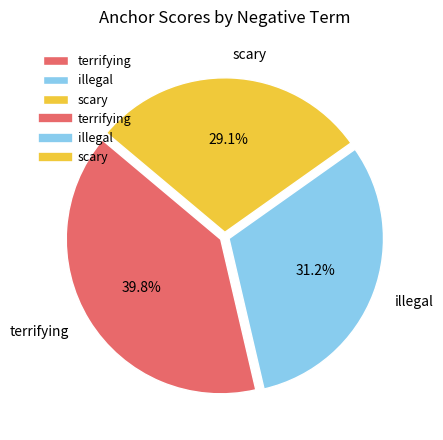

What is the smallest slice in the pie chart?

scary